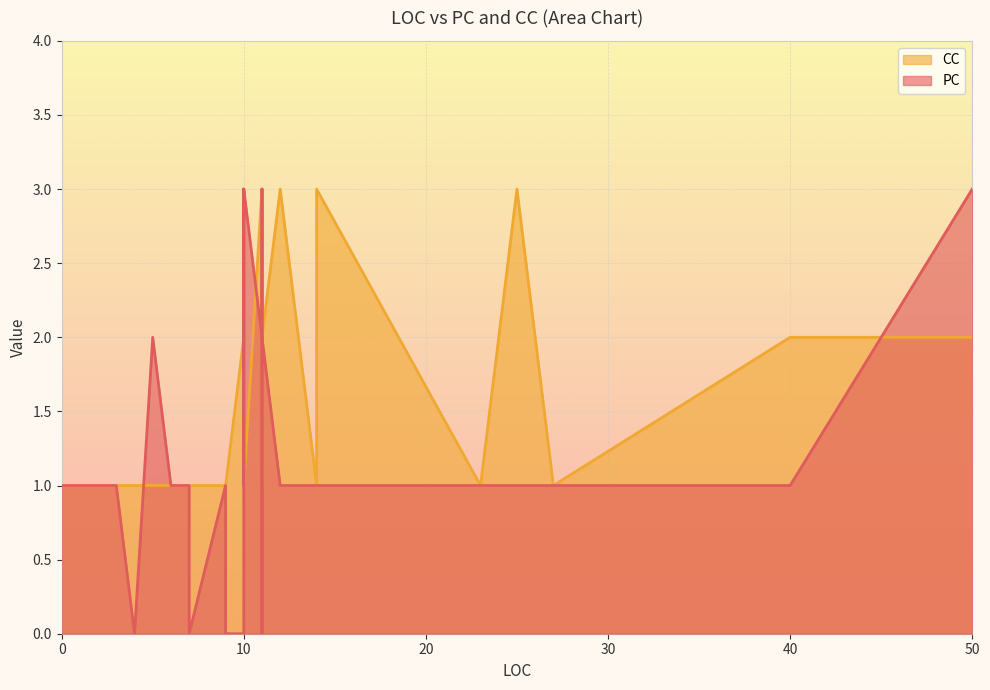

What is the value of the CC point at the 22nd from the left?

1